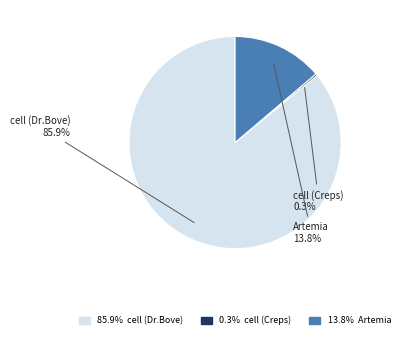

Is the sum of Artemia and cell (Creps) greater than half?

No